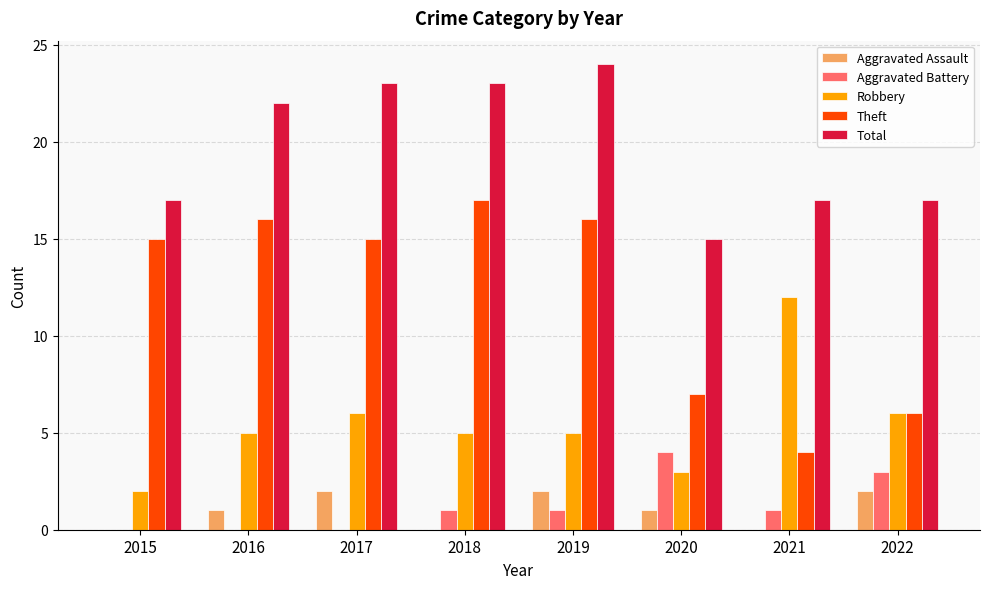

Is the value of Theft at 2018 greater than the value of Aggravated Battery at 2016?

Yes